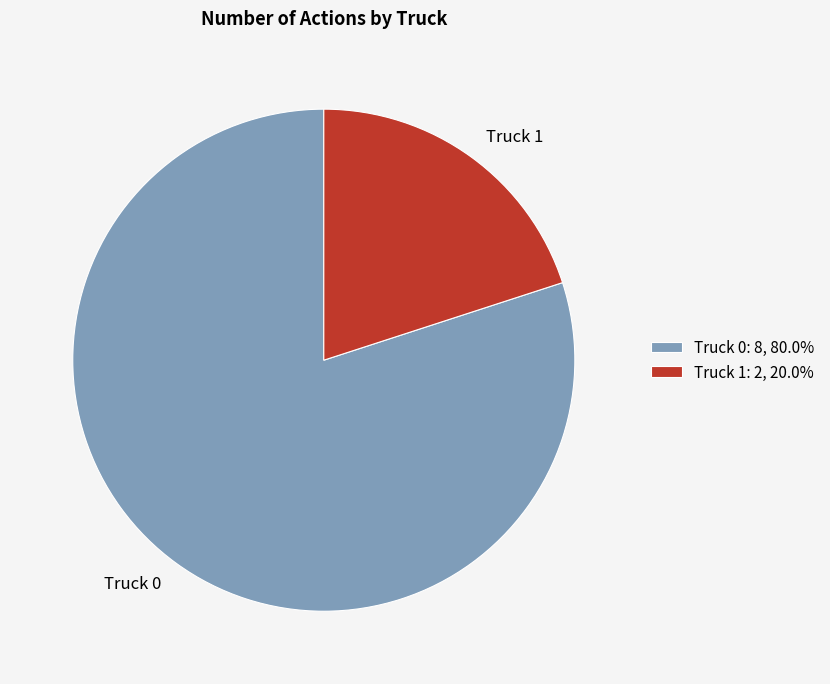

Does Truck 1 account for over 50% of the chart?

No